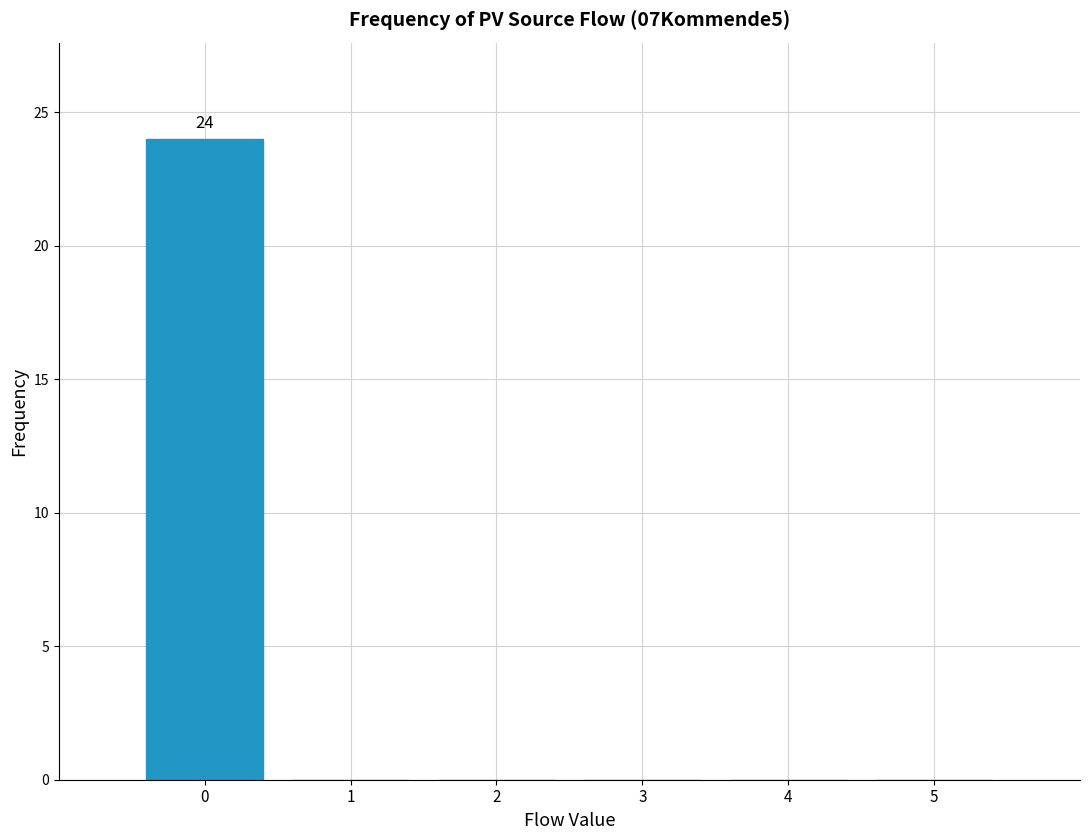

Reading right to left, transcribe all the data shown in this chart.

5=0	4=0	3=0	2=0	1=0	0=24